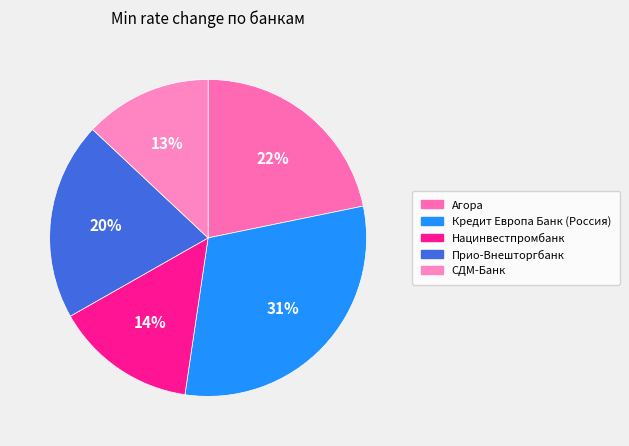

True or false: Прио-Внешторгбанк accounts for 33% of the total.

False